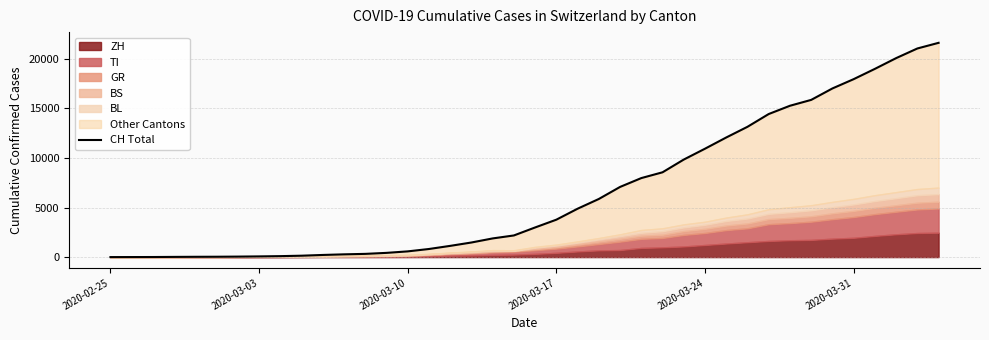

How many data points does each series have?

40